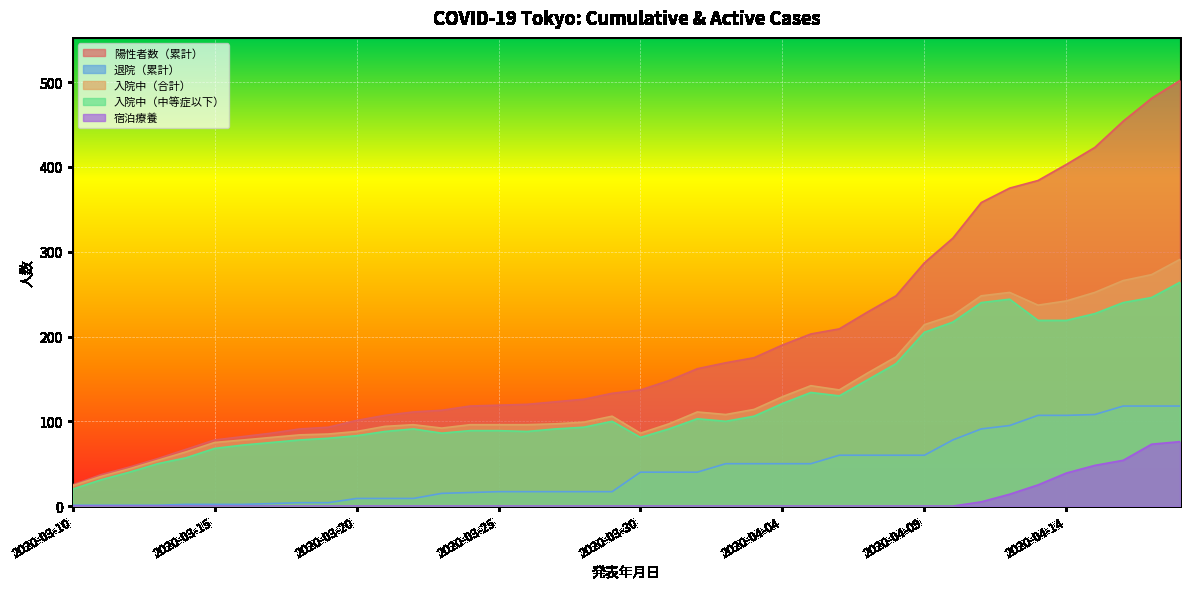

What value does the 入院中（中等症以下） series have at 2020-03-20, to the nearest 50?

100